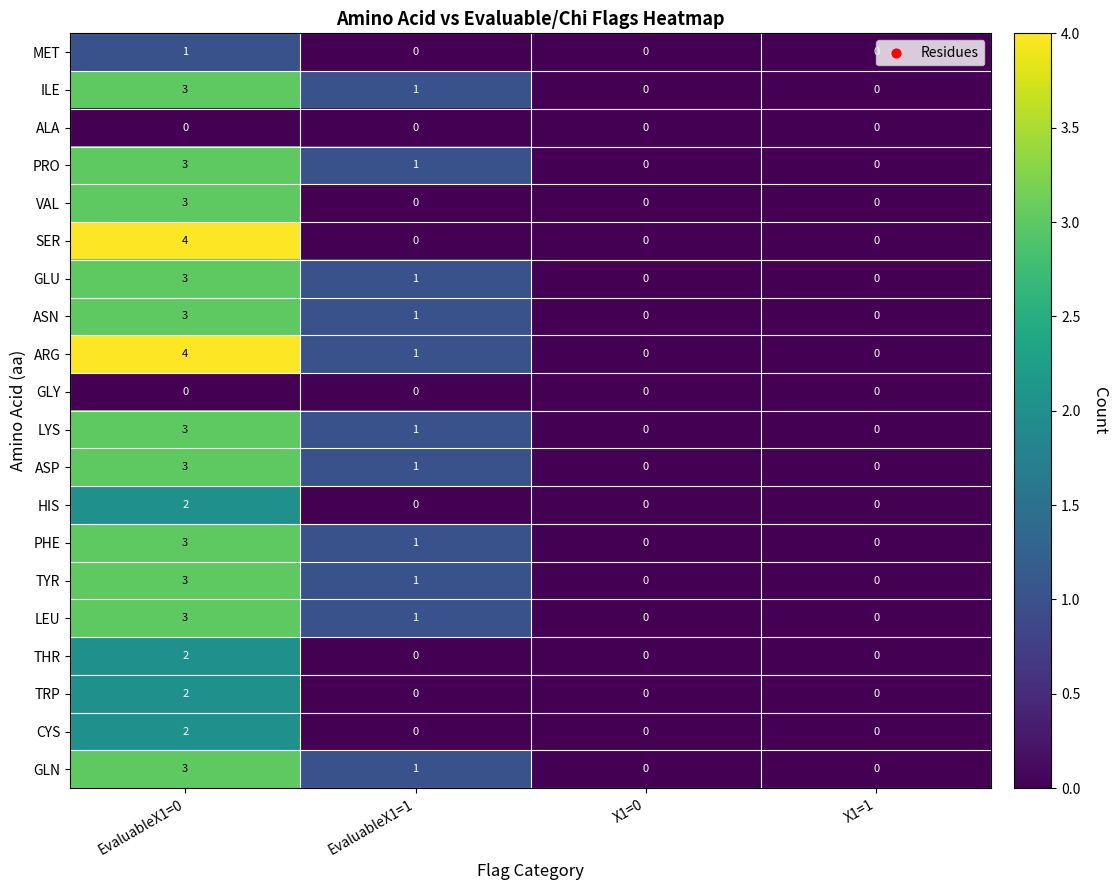

At which category does the chart reach its peak across all series?

EvaluableX1=0